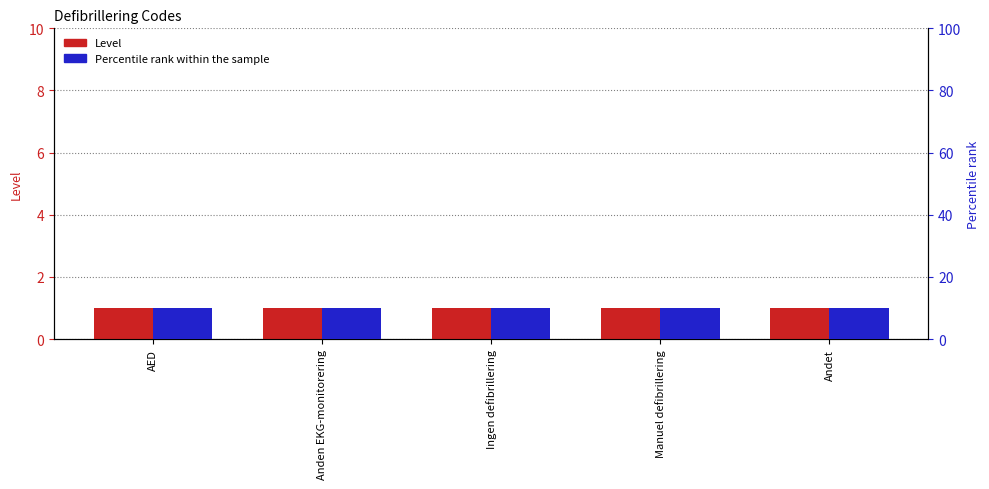

Reading left to right, list all the values displayed in this chart.

Level: AED=1	Anden EKG-monitorering=1	Ingen defibrillering=1	Manuel defibrillering=1	Andet=1
Percentile rank: AED=10	Anden EKG-monitorering=10	Ingen defibrillering=10	Manuel defibrillering=10	Andet=10